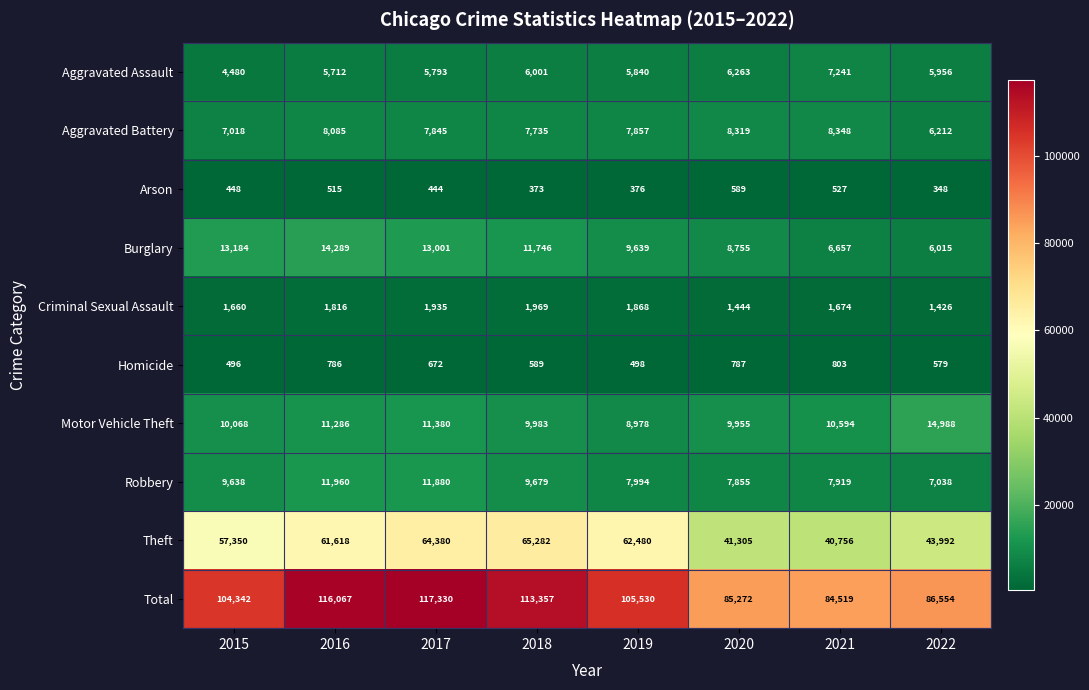

Which series has the largest total across all categories?

Total